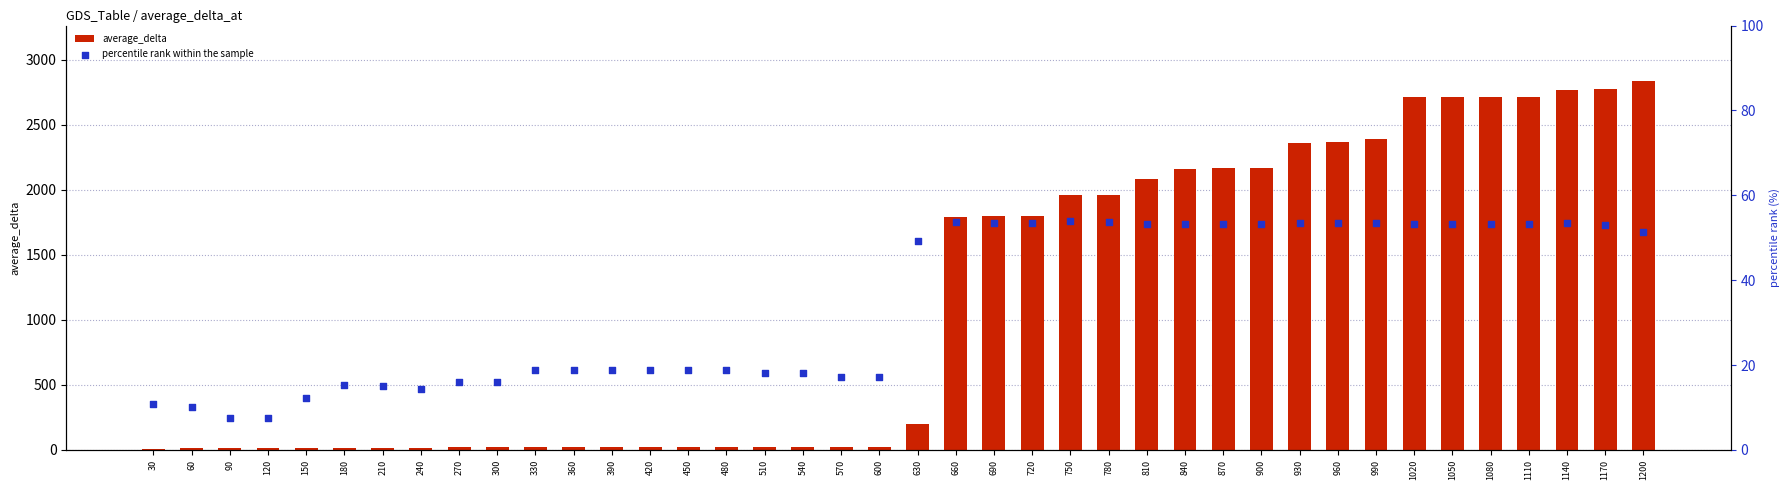

Which series has the widest spread of Y values?

average_delta